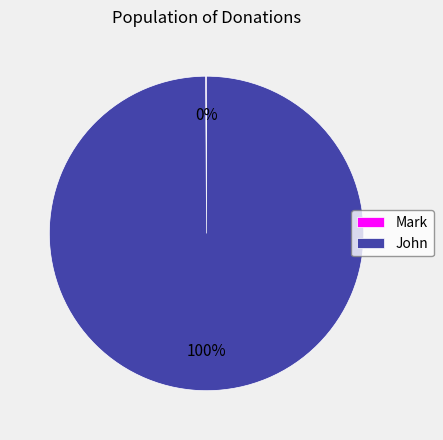

Which slice is the largest?

John